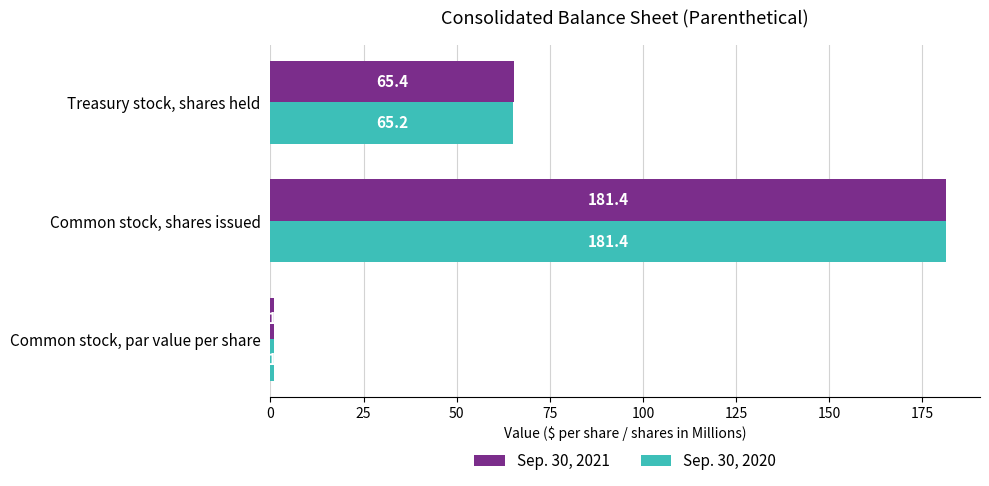

What is the highest value of the Sep. 30, 2020 series?

181.4